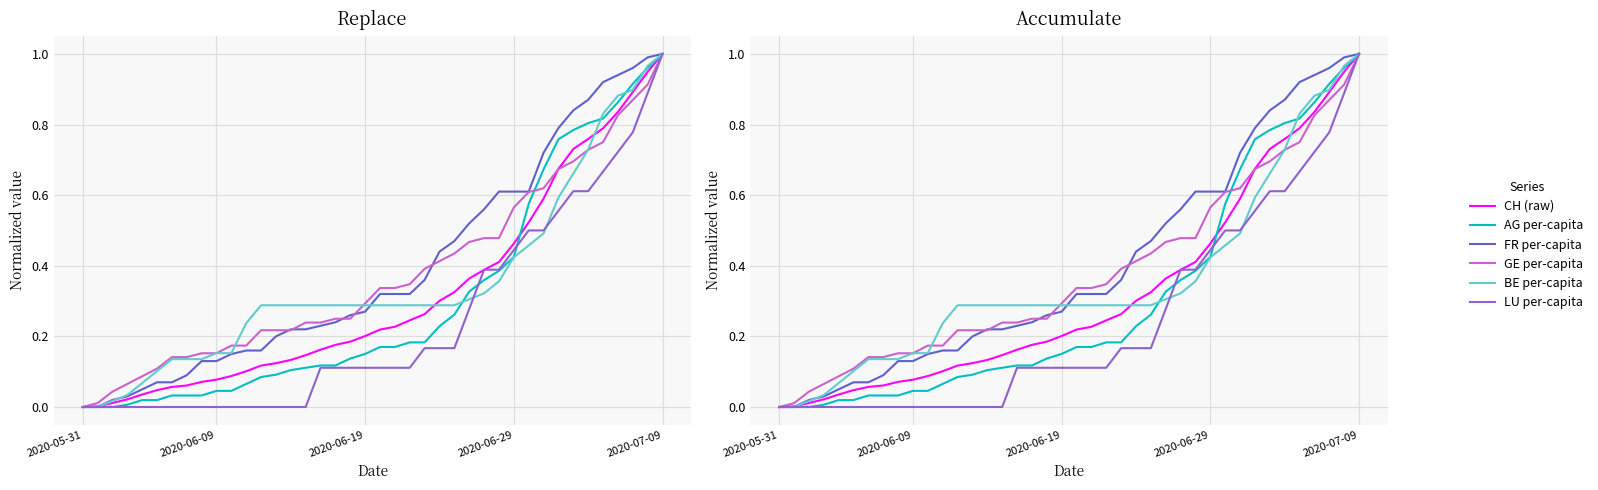

True or false: LU per-capita has more than 2 interior local peaks.

False